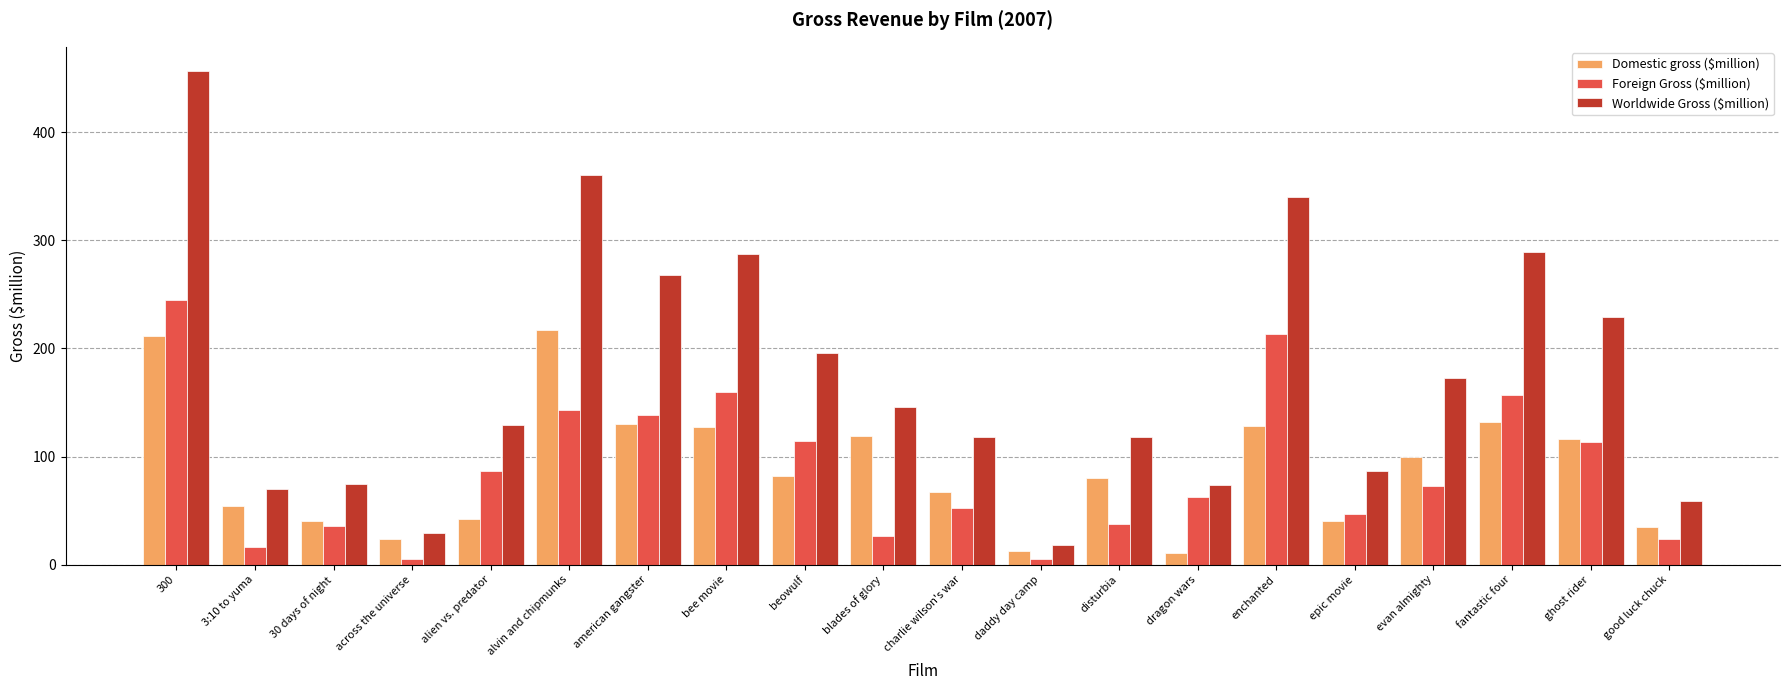

At which label does Worldwide Gross ($million) reach its minimum?

daddy day camp